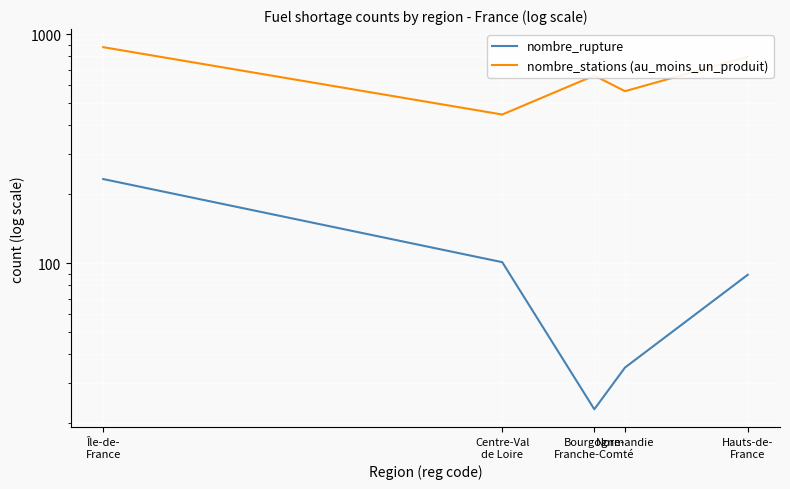

What is the spread (max minus min) of values at Bourgogne-
Franche-Comté?

637